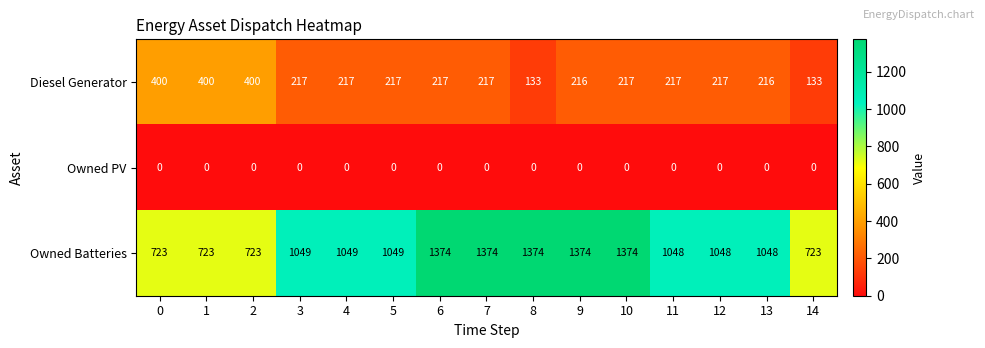

What is the difference between the highest and lowest values at 2?

723